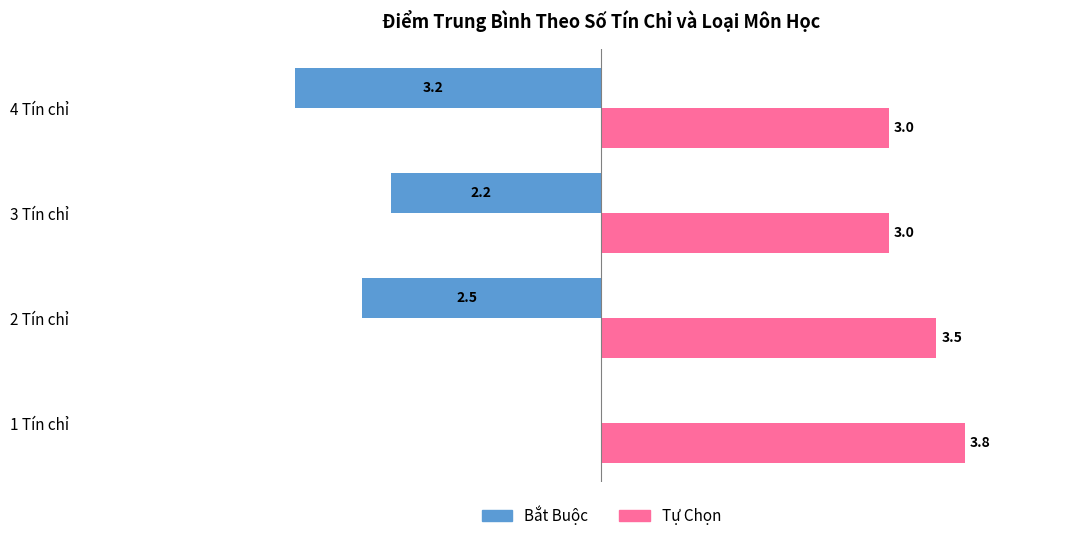

Which series has the largest total across all categories?

Tự Chọn